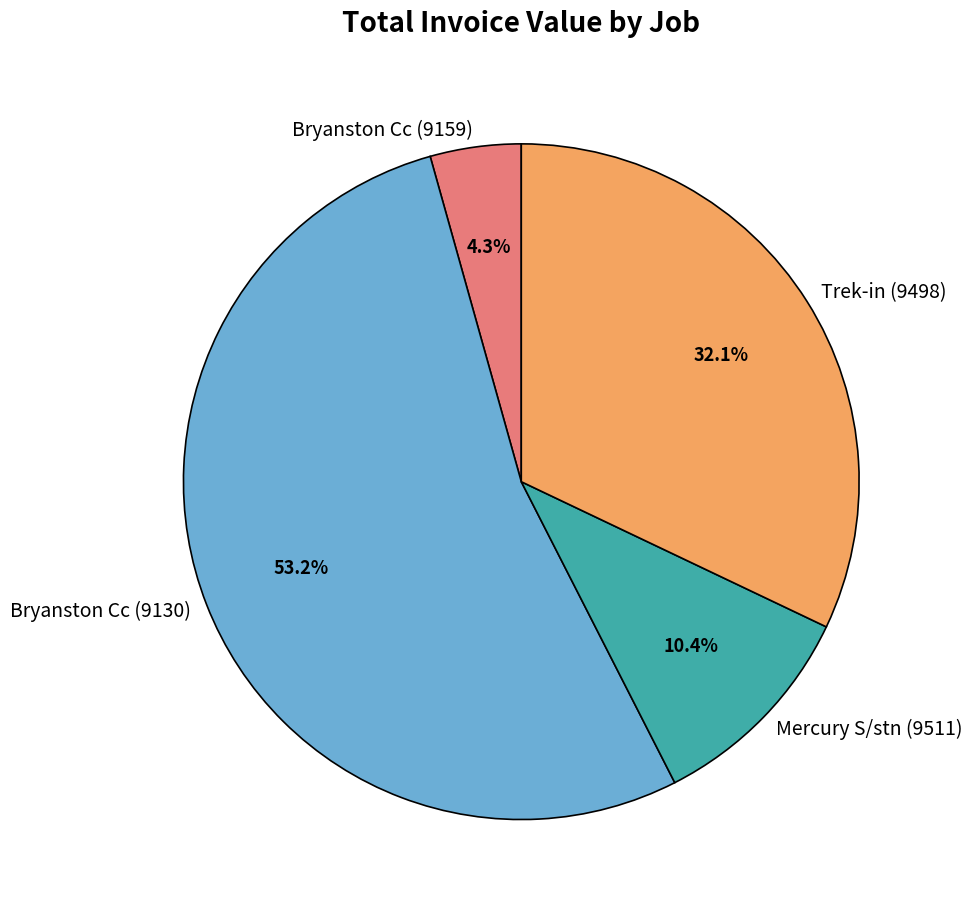

To the nearest percent, what portion does Bryanston Cc (9159) represent?

4%